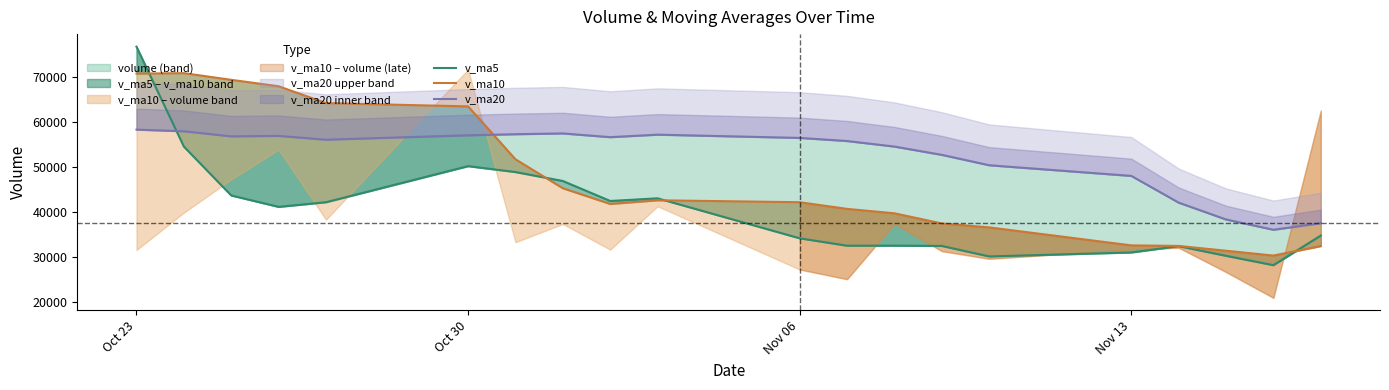

After their last crossing, which series has the higher values: v_ma10 or v_ma20?

v_ma20